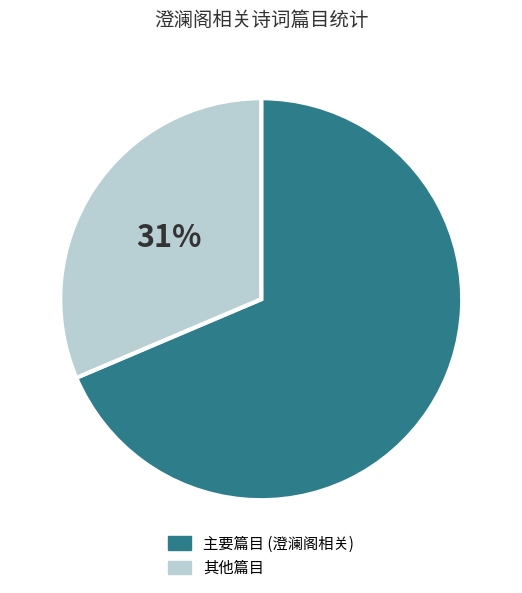

To the nearest percent, what is the average slice percentage?

50%